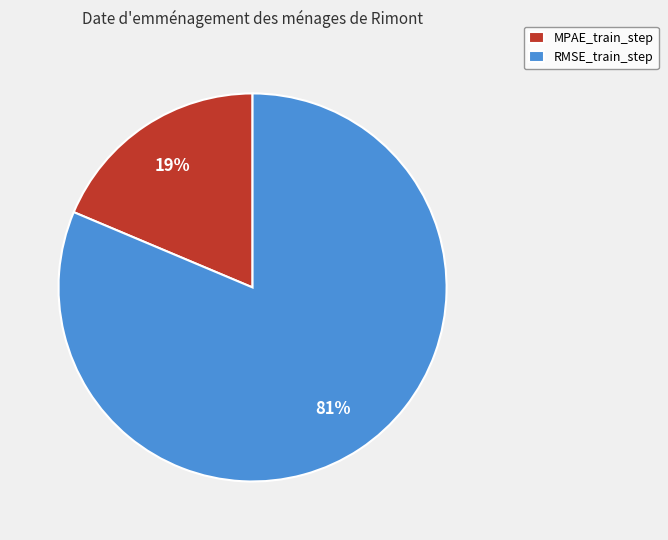

Which category has the smallest portion of the pie?

MPAE_train_step